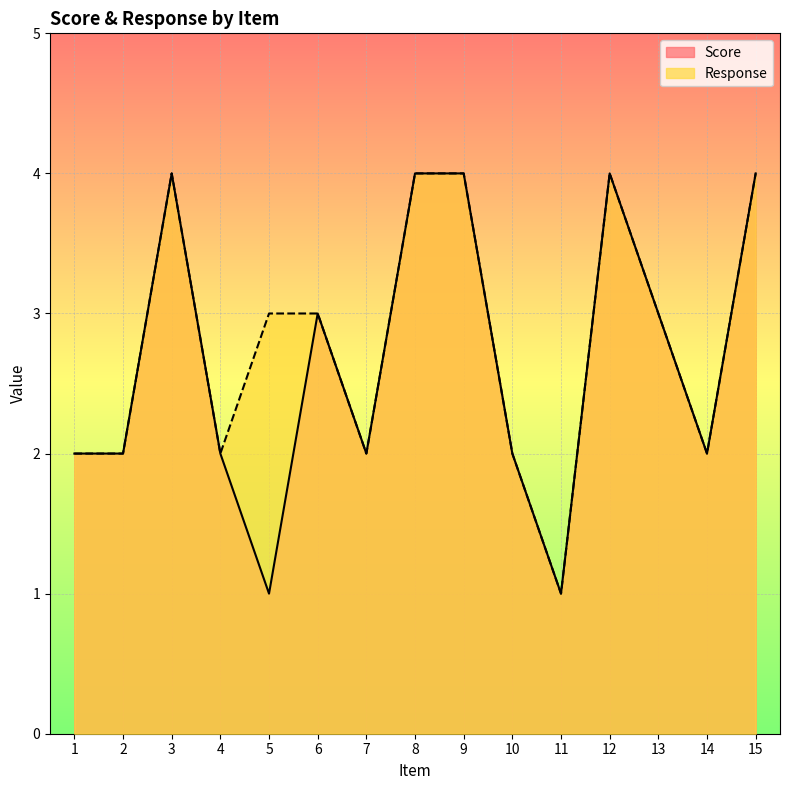

Where is the first local maximum for Response?

3